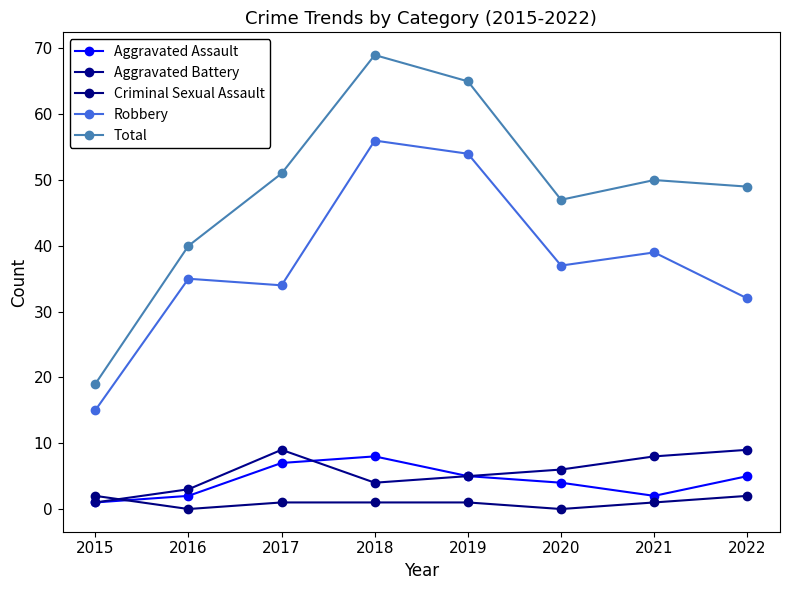

How many intersections are there between Criminal Sexual Assault and Aggravated Assault?

1